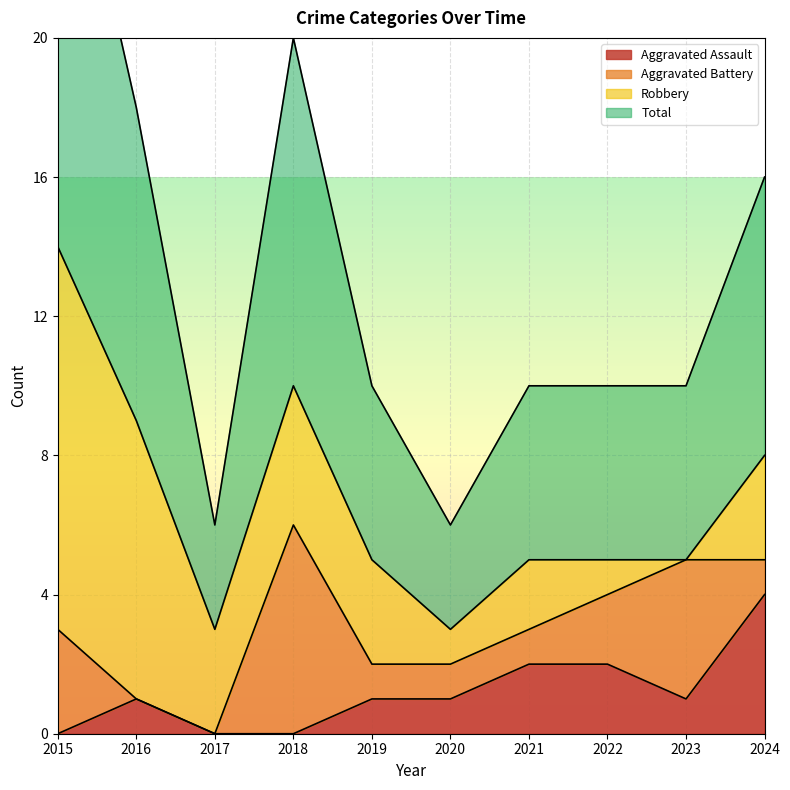

Rank the categories by Aggravated Assault value from lowest to highest.

2015, 2017, 2018, 2016, 2019, 2020, 2023, 2021, 2022, 2024